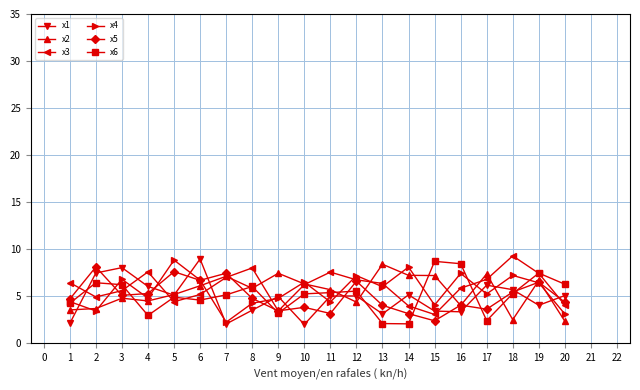

What is the difference between the maximum and minimum values in the x5 series?

5.7